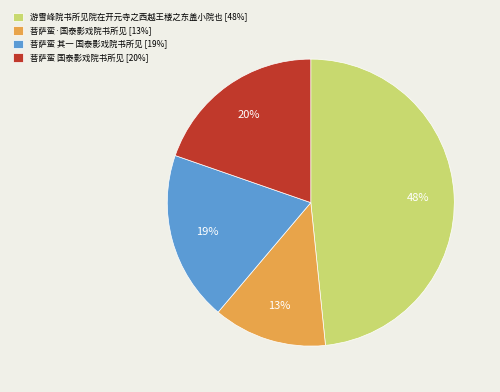

Between 菩萨蛮 国泰影戏院书所见 [20%] and 菩萨蛮·国泰影戏院书所见 [13%], which is larger?

菩萨蛮 国泰影戏院书所见 [20%]